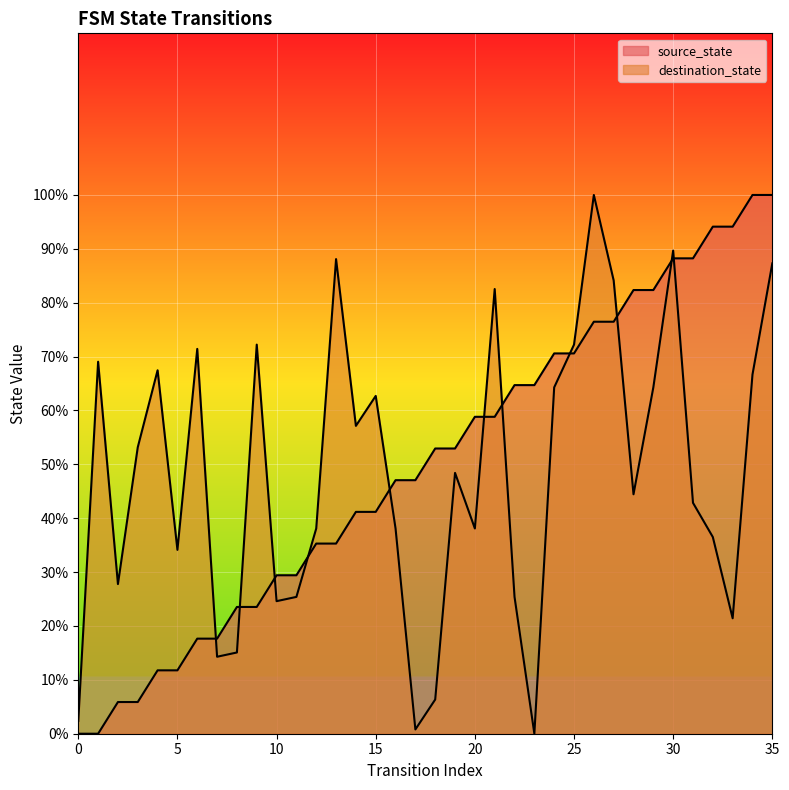

Is the value of destination_state at 20 greater than the value of source_state at 5?

Yes